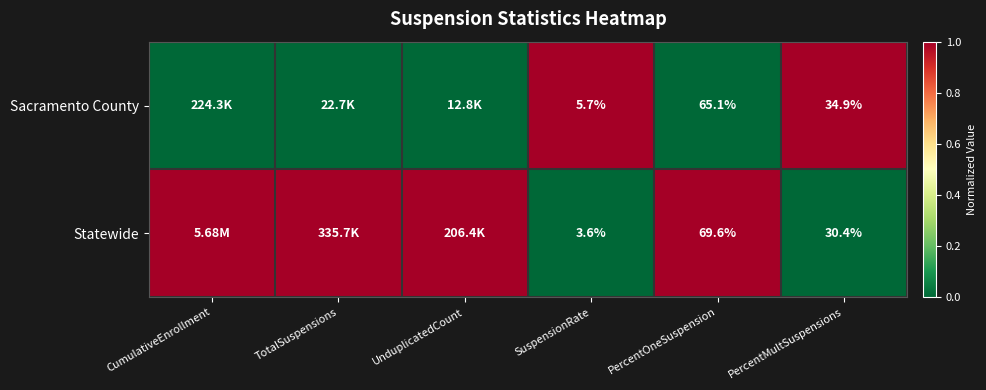

Rank the series at SuspensionRate from highest to lowest value.

Sacramento County, Statewide